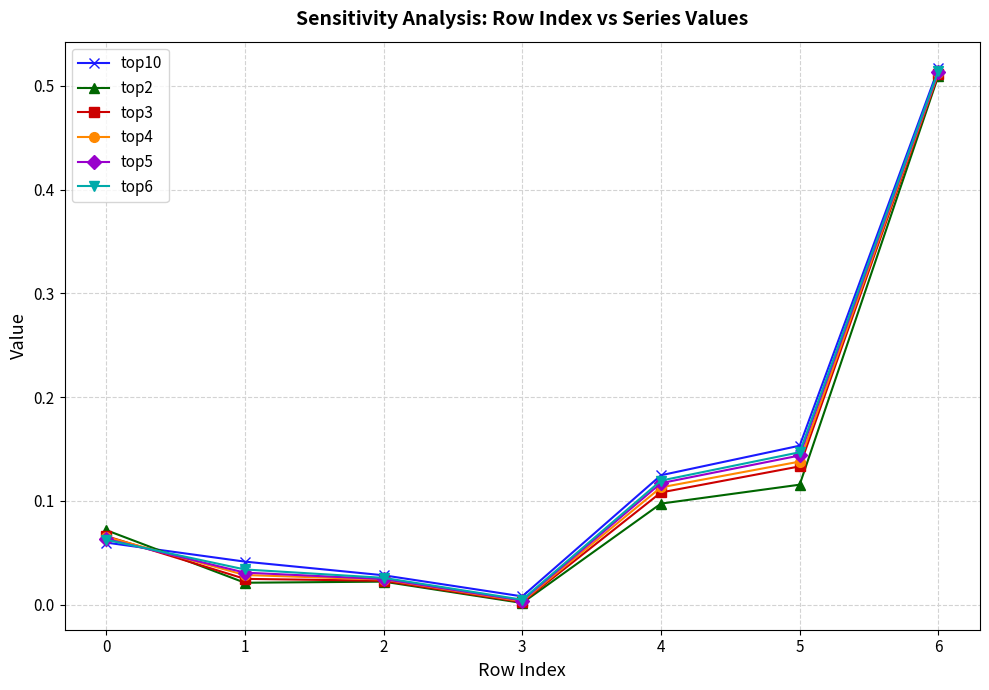

The top4 series shows 0.2 at 4. True or false?

False